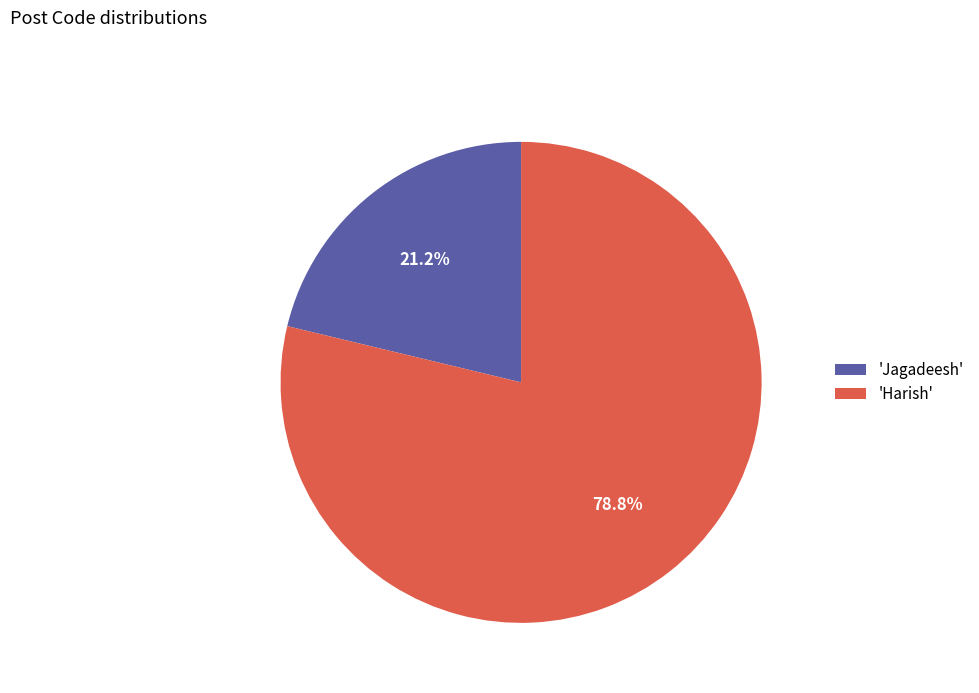

Rank the categories by value from lowest to highest.

'Jagadeesh', 'Harish'